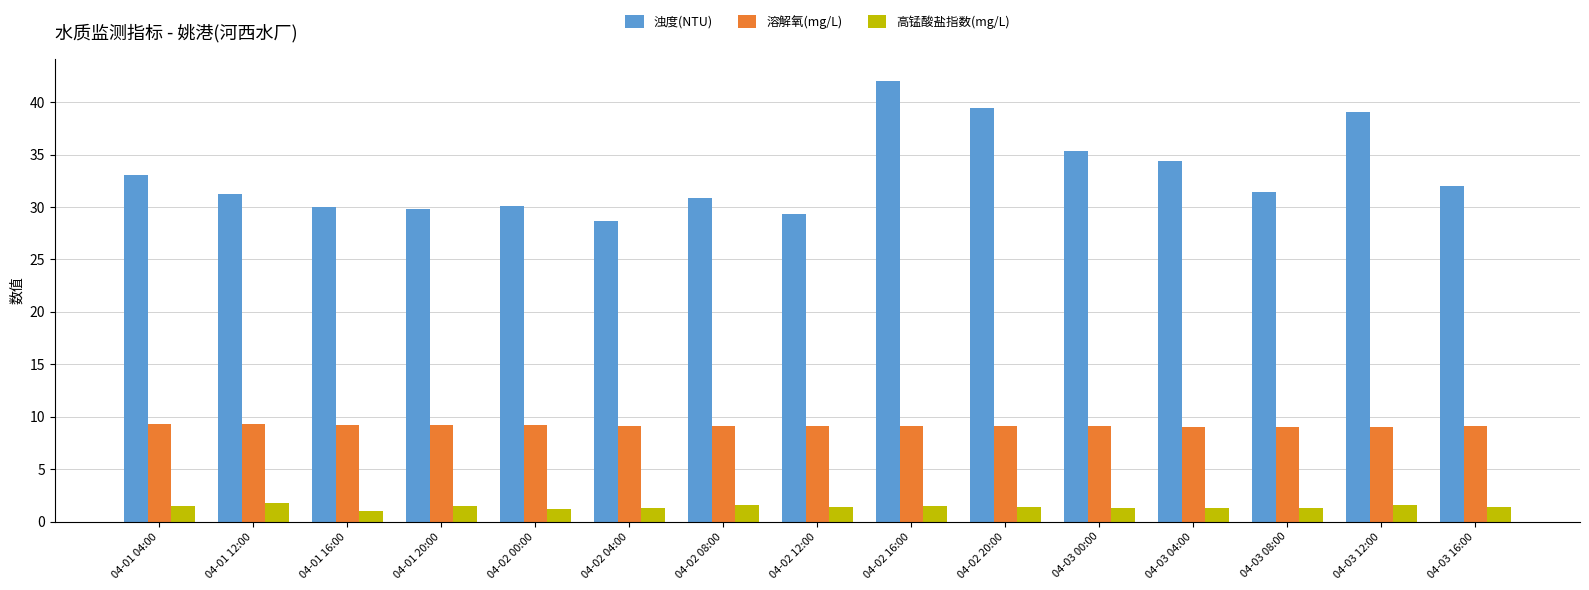

At which category is the sum across all series the highest?

04-02 16:00